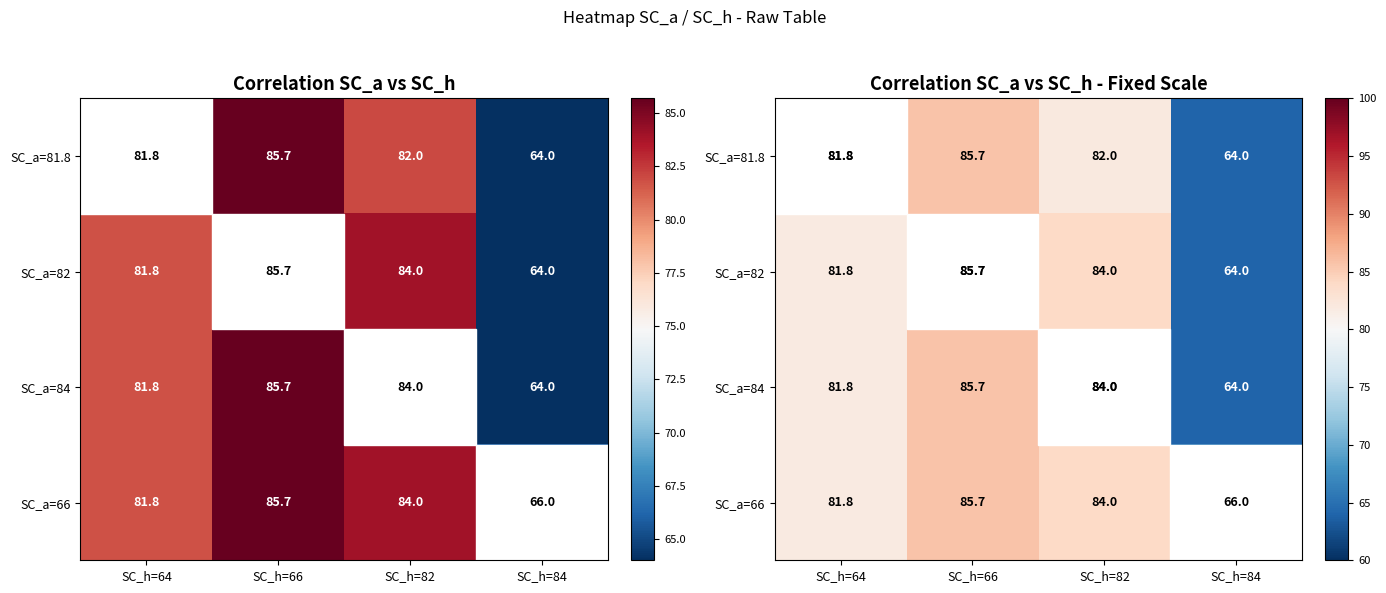

List the series in order of their peak value, highest first.

SC_a=81.8, SC_a=82, SC_a=84, SC_a=66